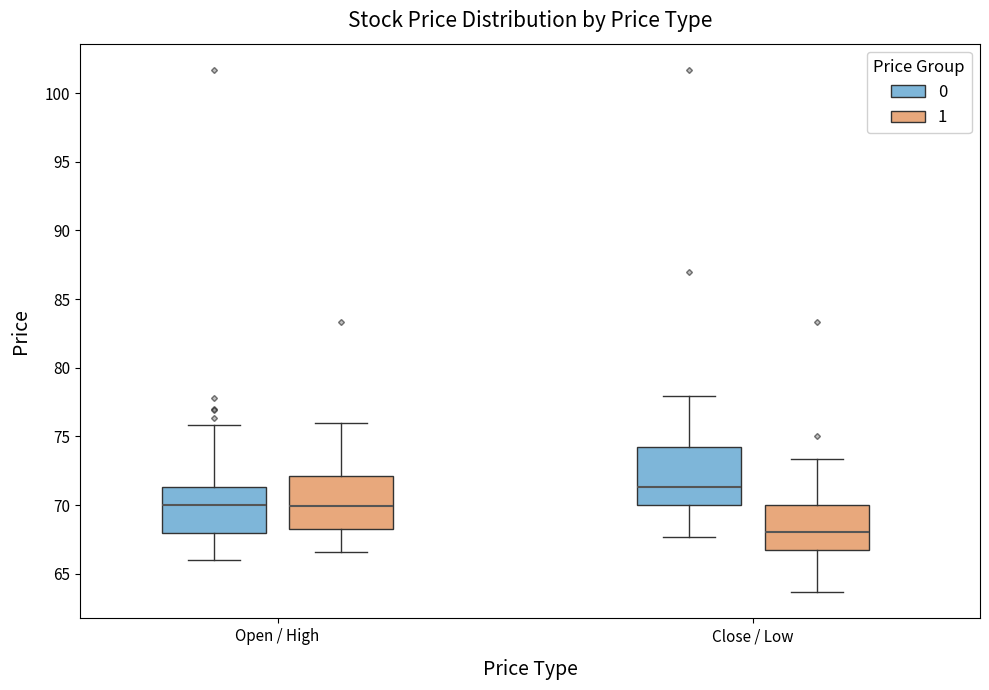

Reading left to right, read every box against the y-axis: the position of its median line, the range the box covers, and the ends of its whiskers. The values are not printed on the chart, so give them approximately, as read against the axis.

Open / High (0): median 70.0, box 68.0 to 71.5, whiskers 66.0 to 76.0
Open / High (1): median 70.0, box 68.5 to 72.0, whiskers 66.5 to 76.0
Close / Low (0): median 71.5, box 70.0 to 74.0, whiskers 67.5 to 78.0
Close / Low (1): median 68.0, box 67.0 to 70.0, whiskers 63.5 to 73.5